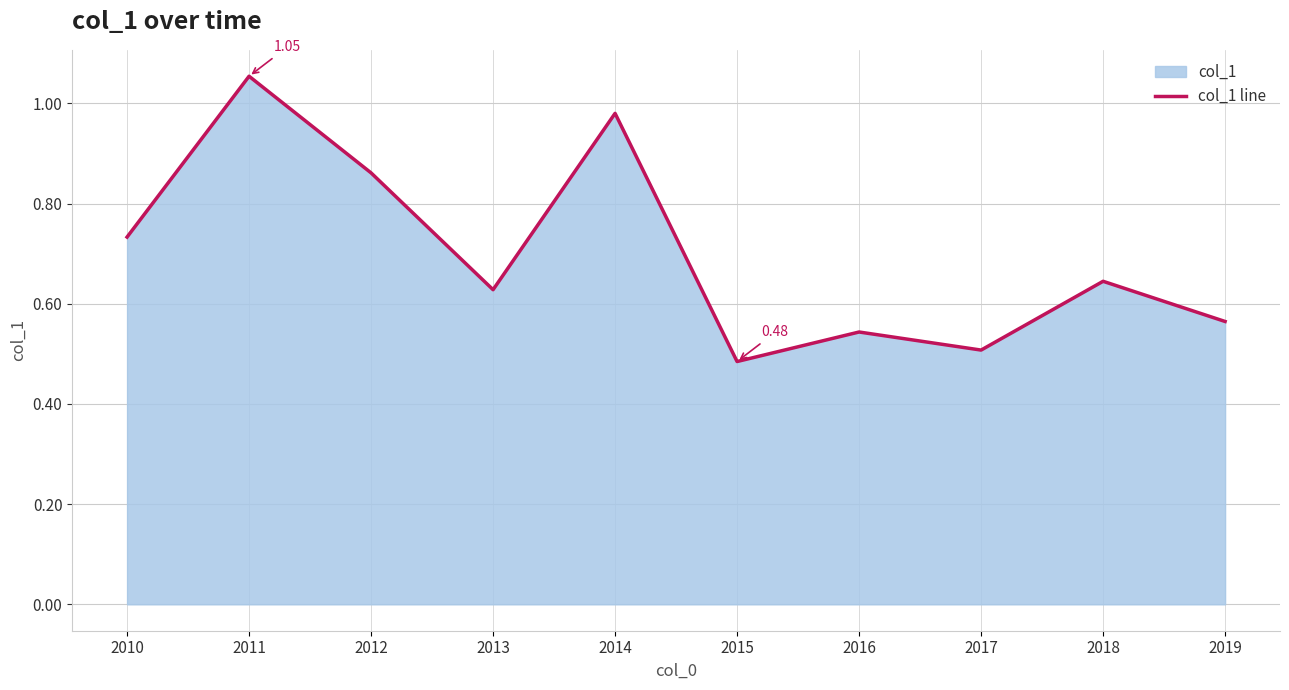

What value does the data have at 2016?

0.5